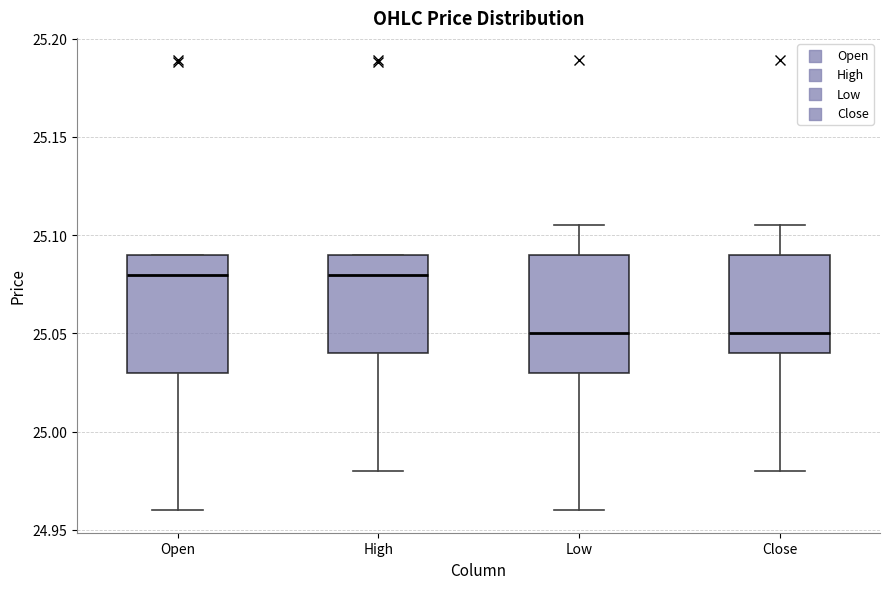

Reading left to right, transcribe this box plot: for each box, give where its median line is, the range the box spans, and where its two whiskers end, as read against the y-axis. The values are not printed on the chart, so give them approximately, as read against the axis.

Open: median 25.080, box 25.030 to 25.090, whiskers 24.960 to 25.090
High: median 25.080, box 25.040 to 25.090, whiskers 24.980 to 25.090
Low: median 25.050, box 25.030 to 25.090, whiskers 24.960 to 25.105
Close: median 25.050, box 25.040 to 25.090, whiskers 24.980 to 25.105